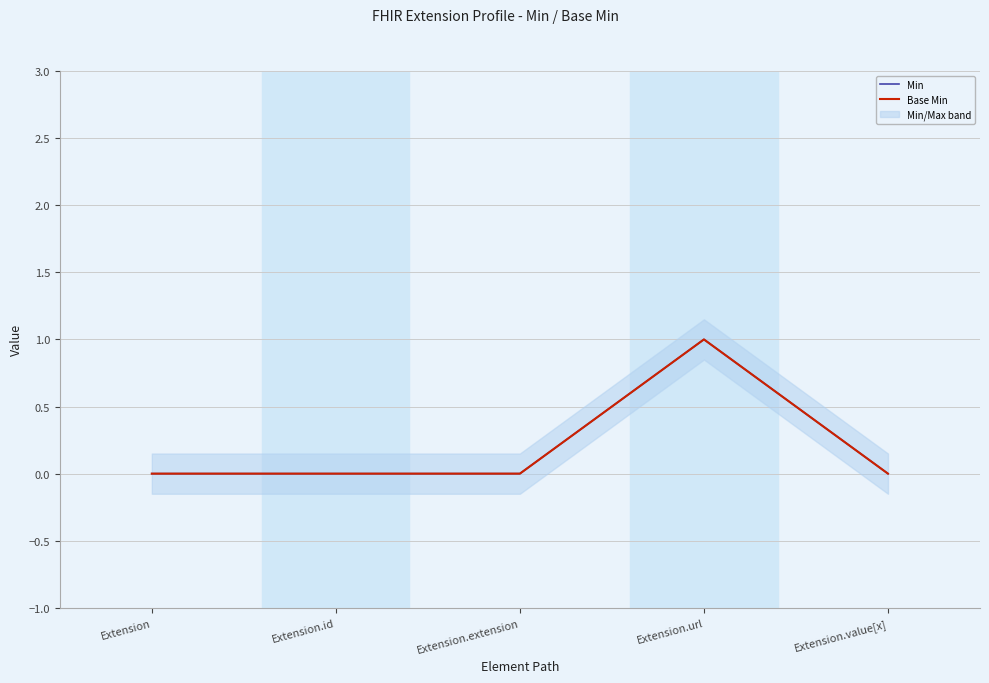

True or false: Min has more than 2 points higher than both neighbors.

False